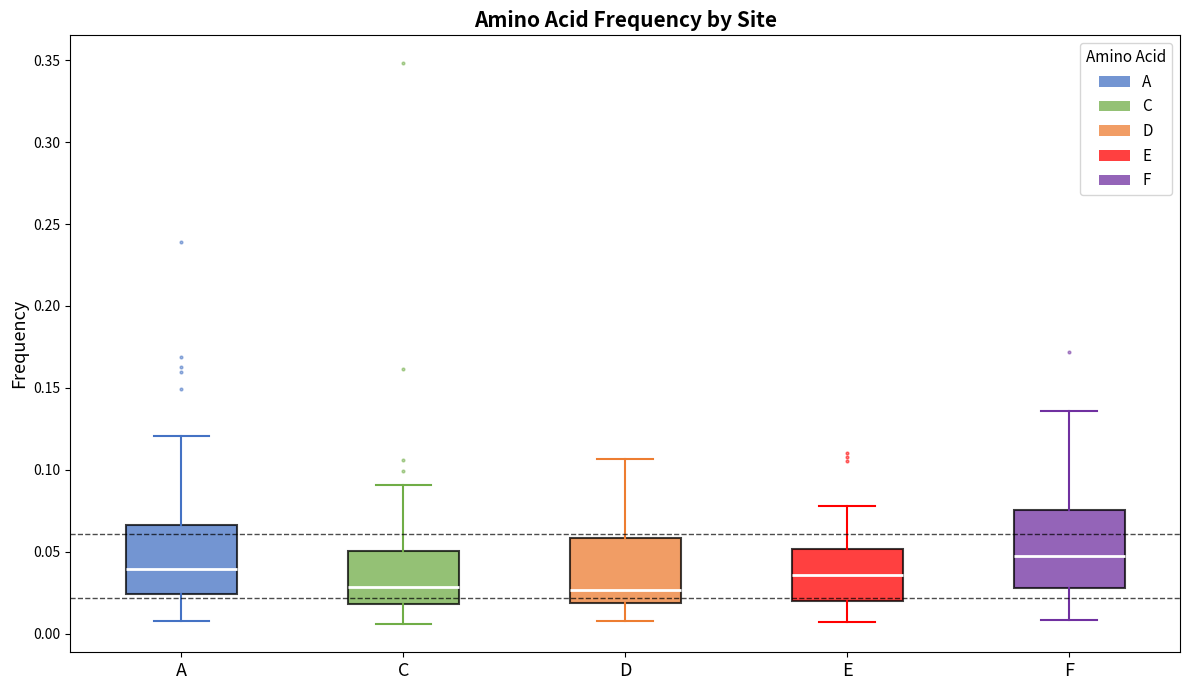

Which box is the tallest, from its lower edge to its upper edge?

F